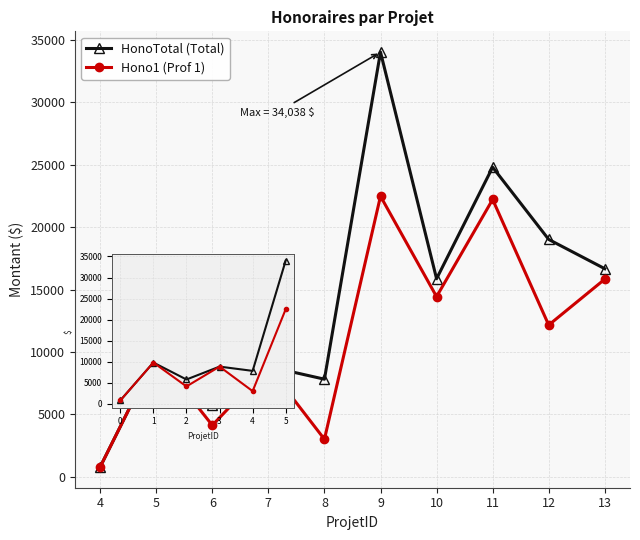

The value of HonoTotal at 12 is 31374.5. True or false?

False